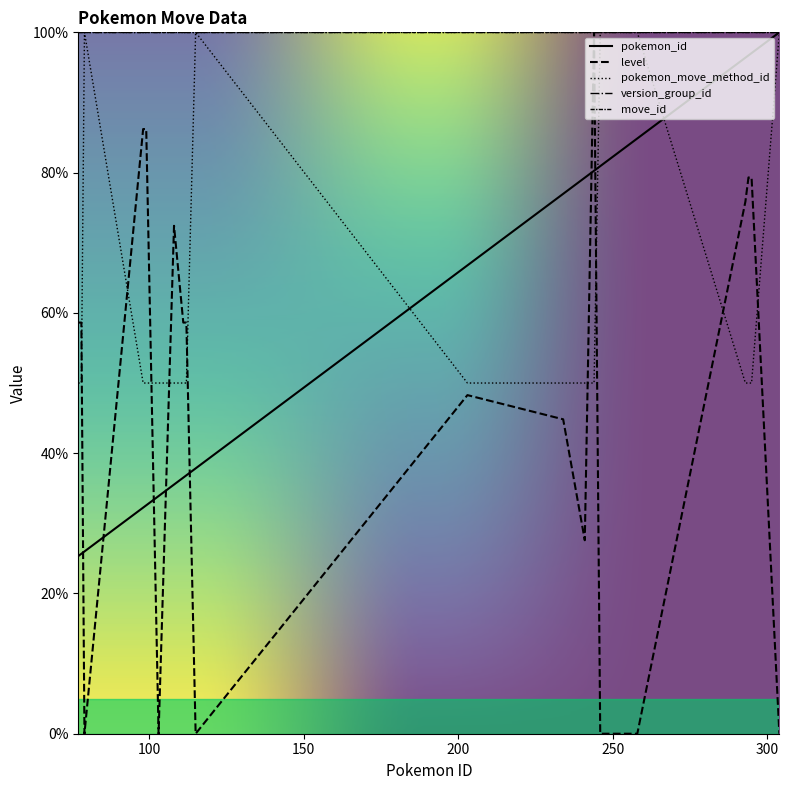

Is this an area chart (filled region under the line)?

No